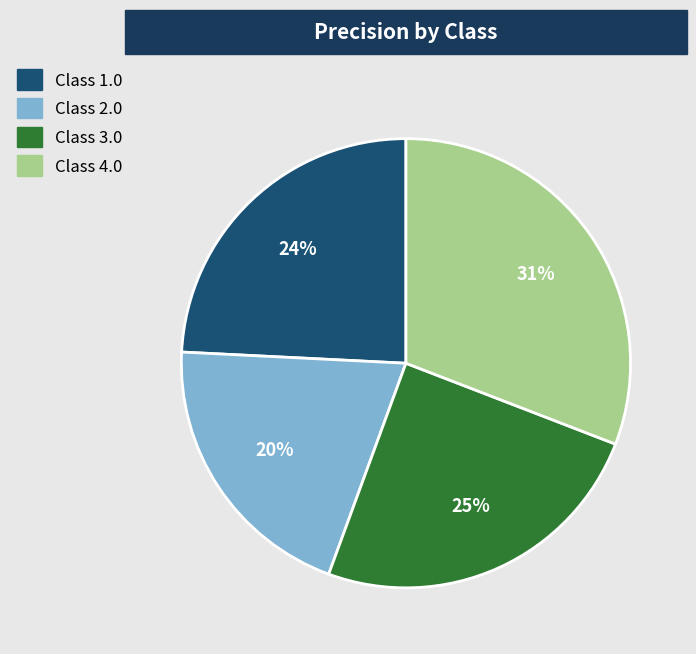

Count the number of slices in the pie.

4